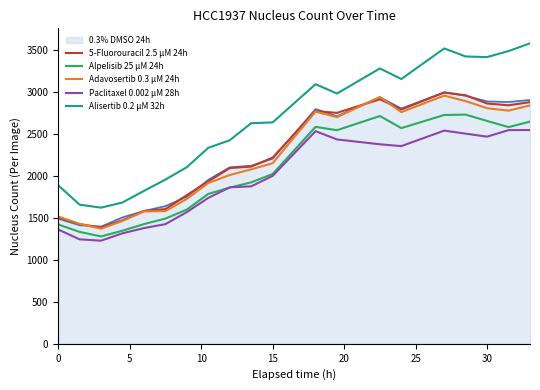

True or false: 0.3% DMSO 24h and Paclitaxel 0.002 µM 28h intersect in this chart.

False